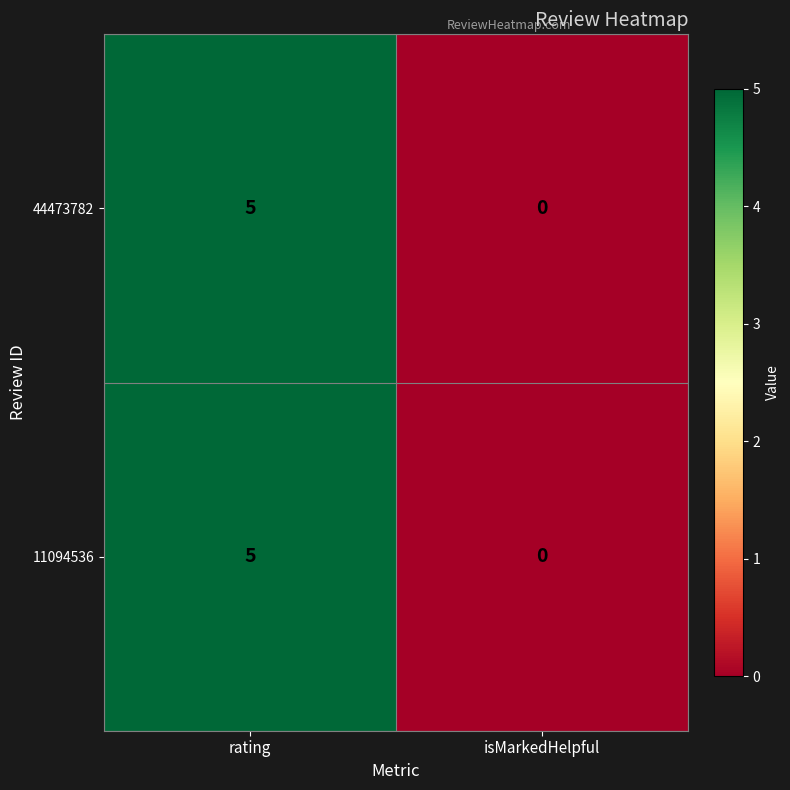

Rank the categories by 11094536 value from lowest to highest.

isMarkedHelpful, rating